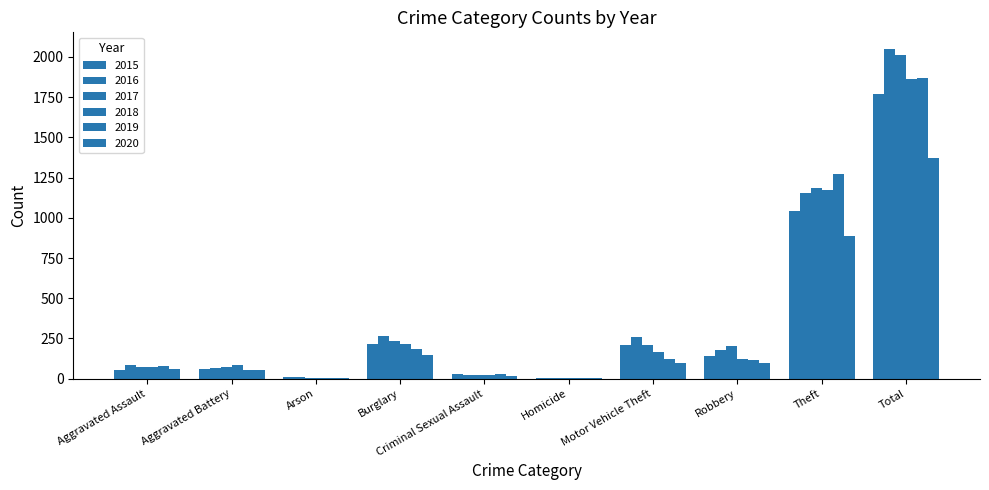

How many groups of bars are there?

10